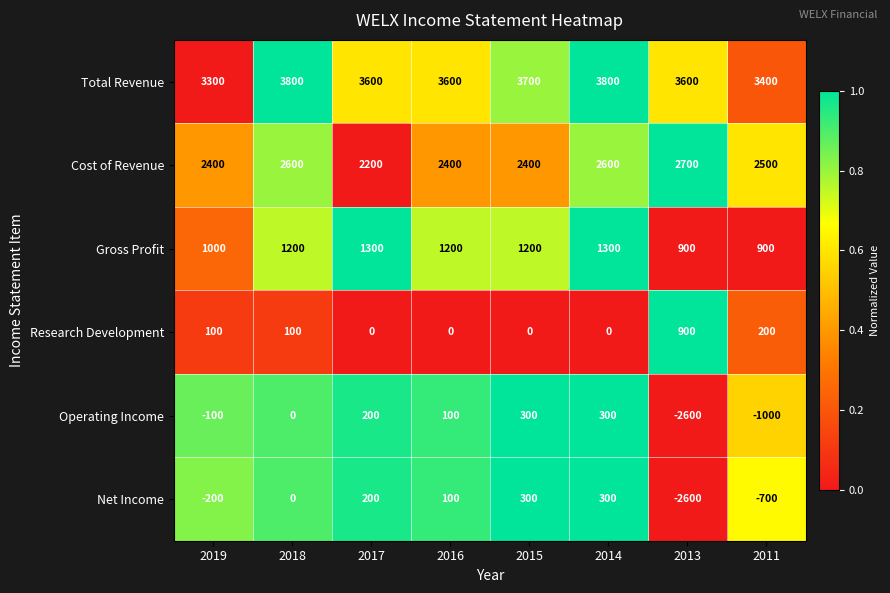

Where does the Net Income series first go above 100?

2017